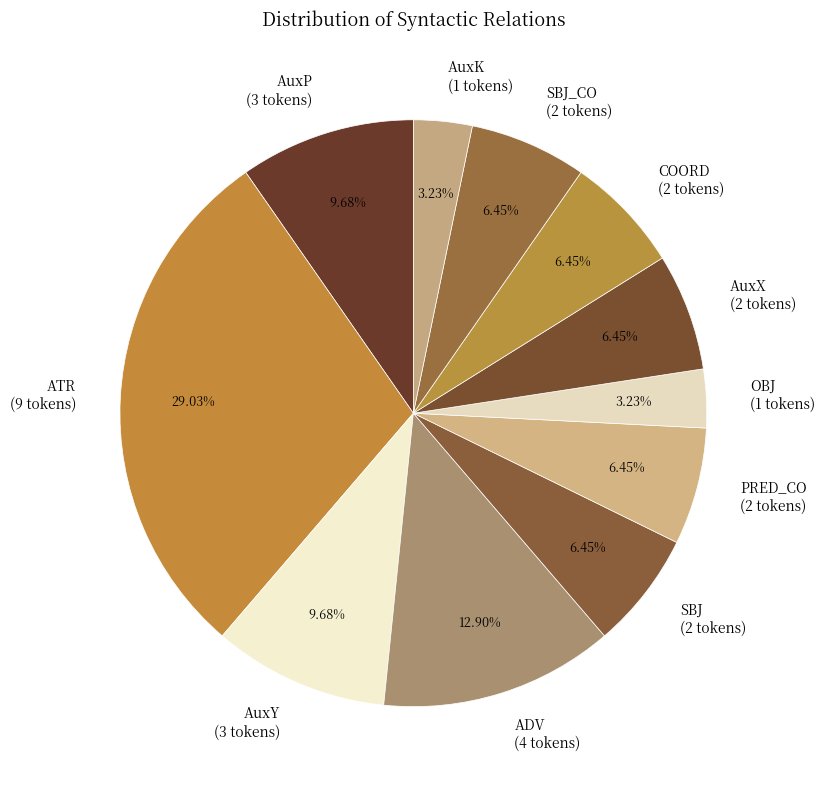

Which has a higher value, OBJ (1 tokens) or SBJ_CO (2 tokens)?

SBJ_CO (2 tokens)